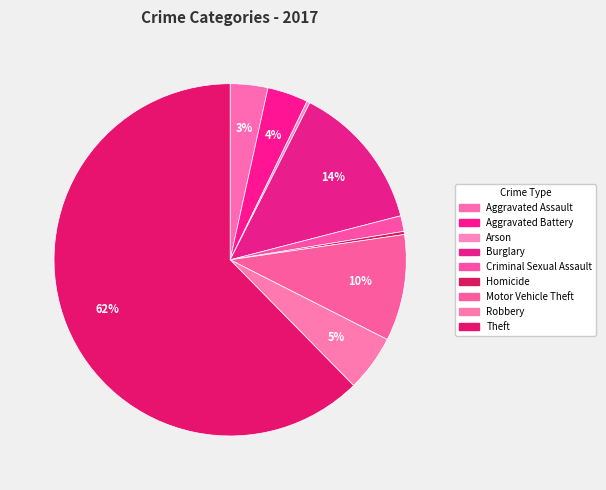

What percentage do Homicide and Theft together represent?

62.6%